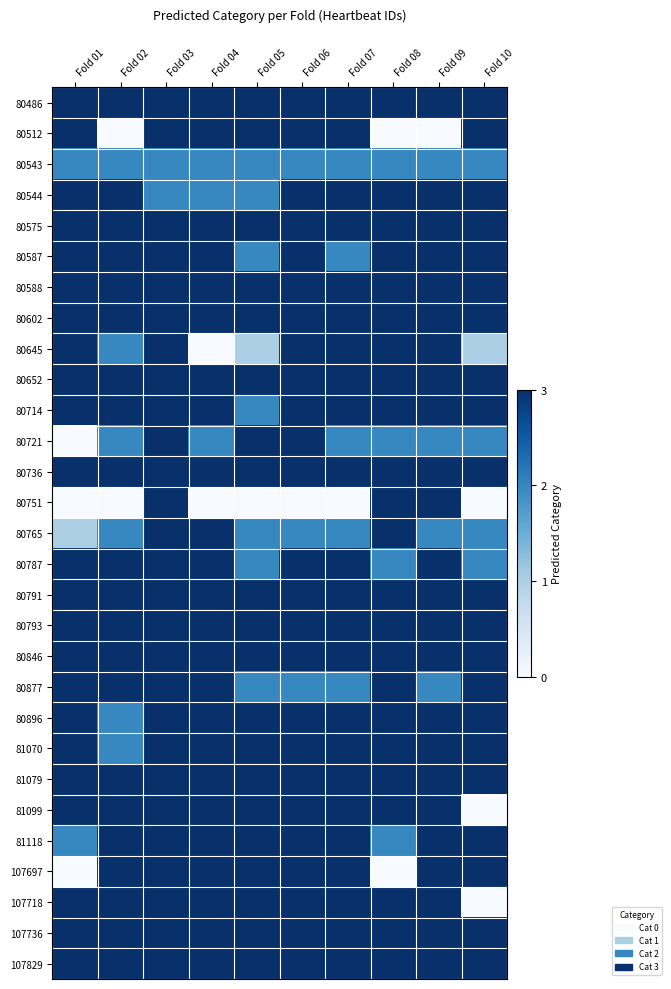

Reading right to left, extract all data points from this chart.

80486: Fold 10=3	Fold 09=3	Fold 08=3	Fold 07=3	Fold 06=3	Fold 05=3	Fold 04=3	Fold 03=3	Fold 02=3	Fold 01=3
80512: Fold 10=3	Fold 09=0	Fold 08=0	Fold 07=3	Fold 06=3	Fold 05=3	Fold 04=3	Fold 03=3	Fold 02=0	Fold 01=3
80543: Fold 10=2	Fold 09=2	Fold 08=2	Fold 07=2	Fold 06=2	Fold 05=2	Fold 04=2	Fold 03=2	Fold 02=2	Fold 01=2
80544: Fold 10=3	Fold 09=3	Fold 08=3	Fold 07=3	Fold 06=3	Fold 05=2	Fold 04=2	Fold 03=2	Fold 02=3	Fold 01=3
80575: Fold 10=3	Fold 09=3	Fold 08=3	Fold 07=3	Fold 06=3	Fold 05=3	Fold 04=3	Fold 03=3	Fold 02=3	Fold 01=3
80587: Fold 10=3	Fold 09=3	Fold 08=3	Fold 07=2	Fold 06=3	Fold 05=2	Fold 04=3	Fold 03=3	Fold 02=3	Fold 01=3
80588: Fold 10=3	Fold 09=3	Fold 08=3	Fold 07=3	Fold 06=3	Fold 05=3	Fold 04=3	Fold 03=3	Fold 02=3	Fold 01=3
80602: Fold 10=3	Fold 09=3	Fold 08=3	Fold 07=3	Fold 06=3	Fold 05=3	Fold 04=3	Fold 03=3	Fold 02=3	Fold 01=3
80645: Fold 10=1	Fold 09=3	Fold 08=3	Fold 07=3	Fold 06=3	Fold 05=1	Fold 04=0	Fold 03=3	Fold 02=2	Fold 01=3
80652: Fold 10=3	Fold 09=3	Fold 08=3	Fold 07=3	Fold 06=3	Fold 05=3	Fold 04=3	Fold 03=3	Fold 02=3	Fold 01=3
80714: Fold 10=3	Fold 09=3	Fold 08=3	Fold 07=3	Fold 06=3	Fold 05=2	Fold 04=3	Fold 03=3	Fold 02=3	Fold 01=3
80721: Fold 10=2	Fold 09=2	Fold 08=2	Fold 07=2	Fold 06=3	Fold 05=3	Fold 04=2	Fold 03=3	Fold 02=2	Fold 01=0
80736: Fold 10=3	Fold 09=3	Fold 08=3	Fold 07=3	Fold 06=3	Fold 05=3	Fold 04=3	Fold 03=3	Fold 02=3	Fold 01=3
80751: Fold 10=0	Fold 09=3	Fold 08=3	Fold 07=0	Fold 06=0	Fold 05=0	Fold 04=0	Fold 03=3	Fold 02=0	Fold 01=0
80765: Fold 10=2	Fold 09=2	Fold 08=3	Fold 07=2	Fold 06=2	Fold 05=2	Fold 04=3	Fold 03=3	Fold 02=2	Fold 01=1
80787: Fold 10=2	Fold 09=3	Fold 08=2	Fold 07=3	Fold 06=3	Fold 05=2	Fold 04=3	Fold 03=3	Fold 02=3	Fold 01=3
80791: Fold 10=3	Fold 09=3	Fold 08=3	Fold 07=3	Fold 06=3	Fold 05=3	Fold 04=3	Fold 03=3	Fold 02=3	Fold 01=3
80793: Fold 10=3	Fold 09=3	Fold 08=3	Fold 07=3	Fold 06=3	Fold 05=3	Fold 04=3	Fold 03=3	Fold 02=3	Fold 01=3
80846: Fold 10=3	Fold 09=3	Fold 08=3	Fold 07=3	Fold 06=3	Fold 05=3	Fold 04=3	Fold 03=3	Fold 02=3	Fold 01=3
80877: Fold 10=3	Fold 09=2	Fold 08=3	Fold 07=2	Fold 06=2	Fold 05=2	Fold 04=3	Fold 03=3	Fold 02=3	Fold 01=3
80896: Fold 10=3	Fold 09=3	Fold 08=3	Fold 07=3	Fold 06=3	Fold 05=3	Fold 04=3	Fold 03=3	Fold 02=2	Fold 01=3
81070: Fold 10=3	Fold 09=3	Fold 08=3	Fold 07=3	Fold 06=3	Fold 05=3	Fold 04=3	Fold 03=3	Fold 02=2	Fold 01=3
81079: Fold 10=3	Fold 09=3	Fold 08=3	Fold 07=3	Fold 06=3	Fold 05=3	Fold 04=3	Fold 03=3	Fold 02=3	Fold 01=3
81099: Fold 10=0	Fold 09=3	Fold 08=3	Fold 07=3	Fold 06=3	Fold 05=3	Fold 04=3	Fold 03=3	Fold 02=3	Fold 01=3
81118: Fold 10=3	Fold 09=3	Fold 08=2	Fold 07=3	Fold 06=3	Fold 05=3	Fold 04=3	Fold 03=3	Fold 02=3	Fold 01=2
107697: Fold 10=3	Fold 09=3	Fold 08=0	Fold 07=3	Fold 06=3	Fold 05=3	Fold 04=3	Fold 03=3	Fold 02=3	Fold 01=0
107718: Fold 10=0	Fold 09=3	Fold 08=3	Fold 07=3	Fold 06=3	Fold 05=3	Fold 04=3	Fold 03=3	Fold 02=3	Fold 01=3
107736: Fold 10=3	Fold 09=3	Fold 08=3	Fold 07=3	Fold 06=3	Fold 05=3	Fold 04=3	Fold 03=3	Fold 02=3	Fold 01=3
107829: Fold 10=3	Fold 09=3	Fold 08=3	Fold 07=3	Fold 06=3	Fold 05=3	Fold 04=3	Fold 03=3	Fold 02=3	Fold 01=3